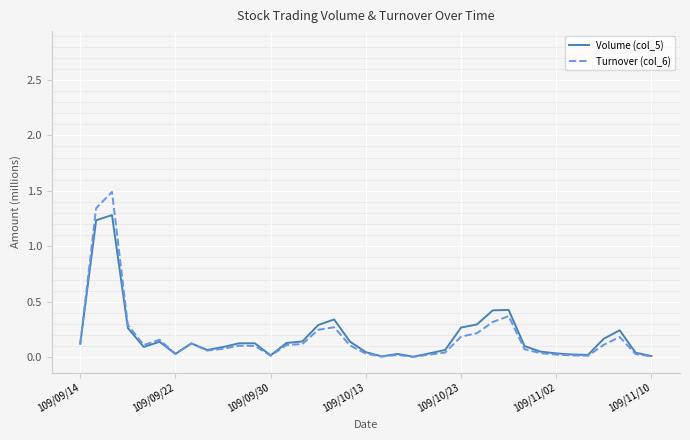

What is the greatest value displayed?

1.5